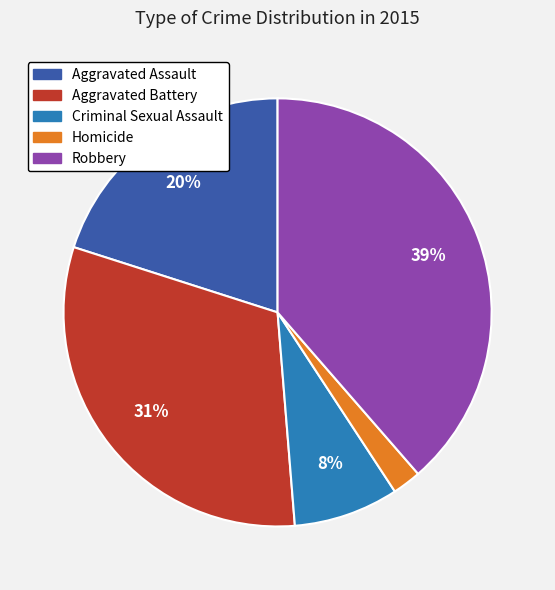

The Aggravated Assault slice represents 20% of the pie. True or false?

True